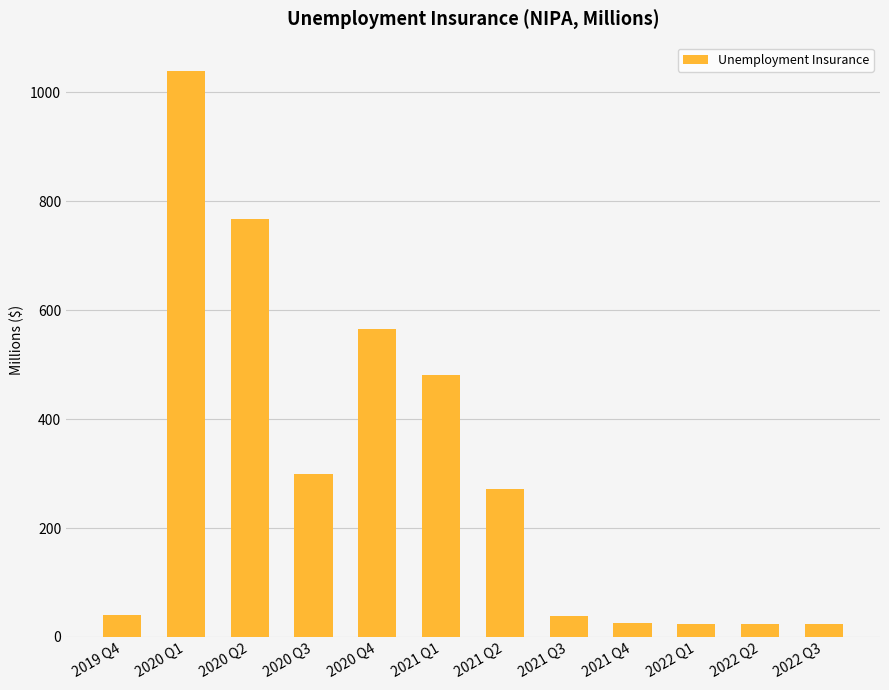

The chart shows a value of 272.3 at 2021 Q2. True or false?

True